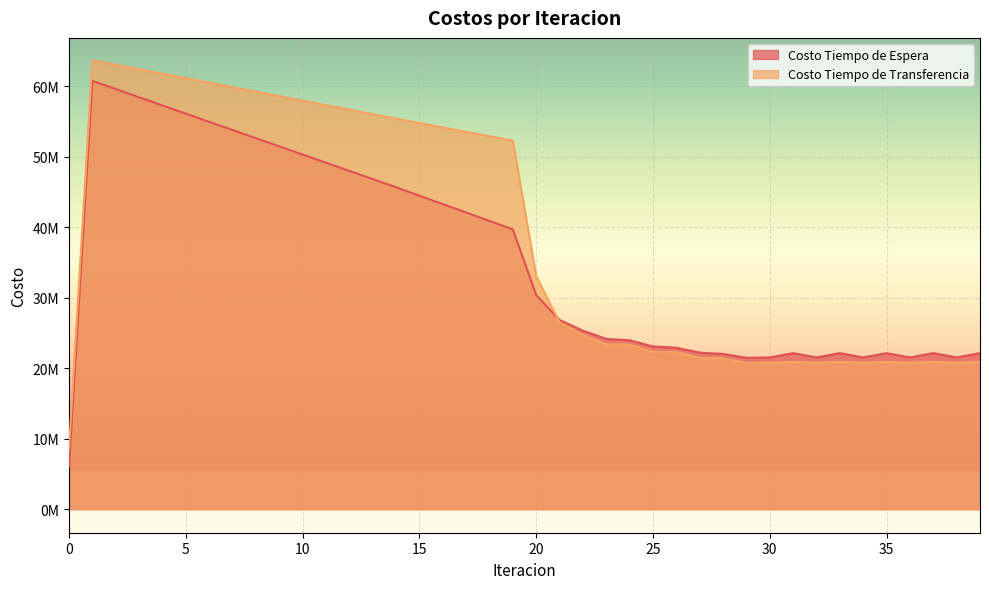

The value of Costo Tiempo de Transferencia at 35 is 20909133.9. True or false?

True